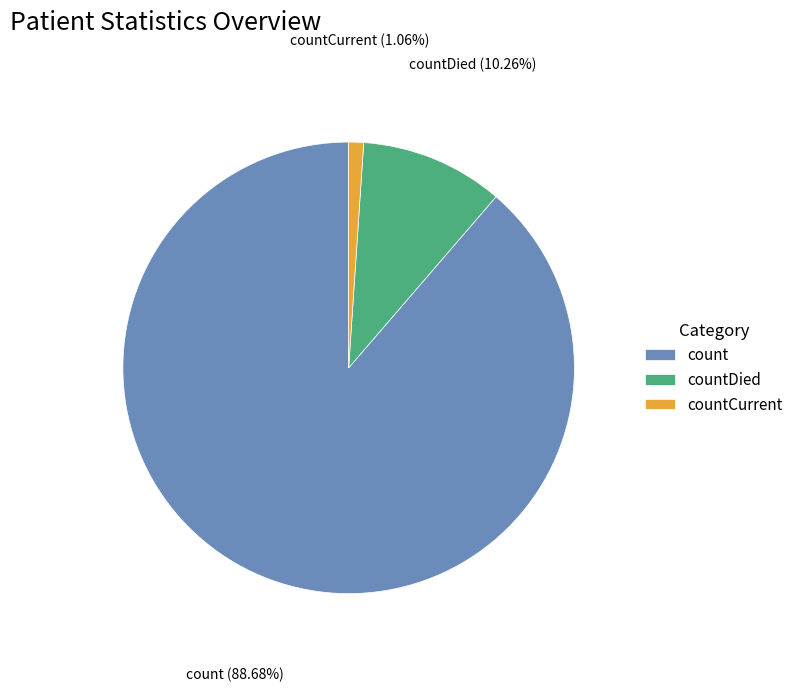

Between count and countDied, which is larger?

count